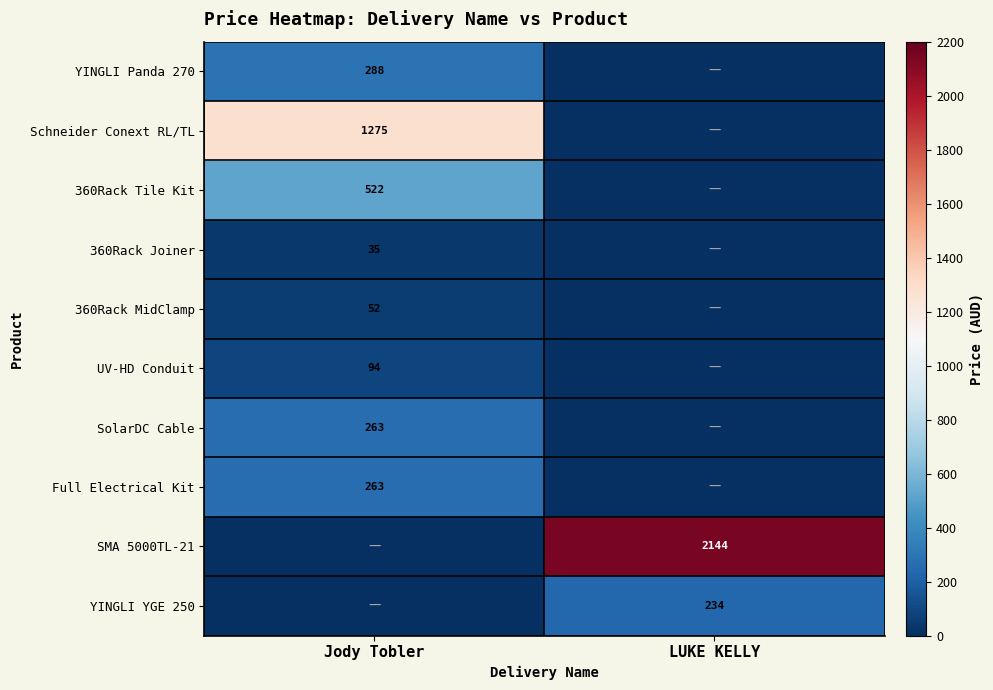

Is the value of 360Rack MidClamp at Jody Tobler greater than the value of SolarDC Cable at Jody Tobler?

No